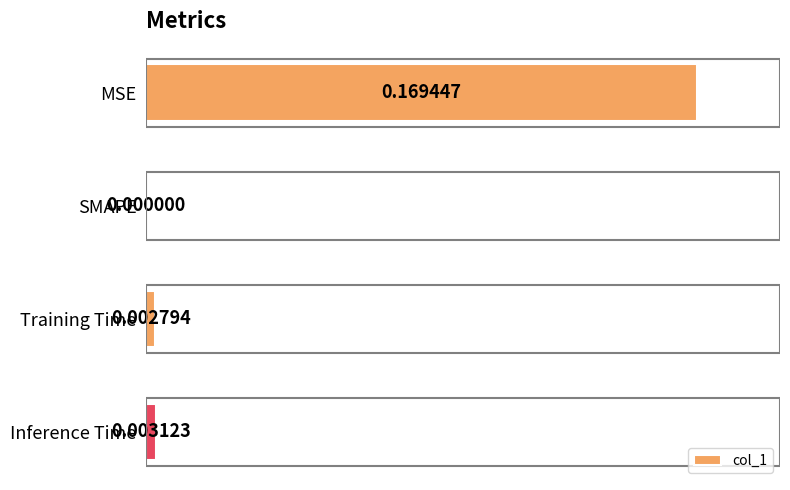

At which label is the value closest to 0?

SMAPE